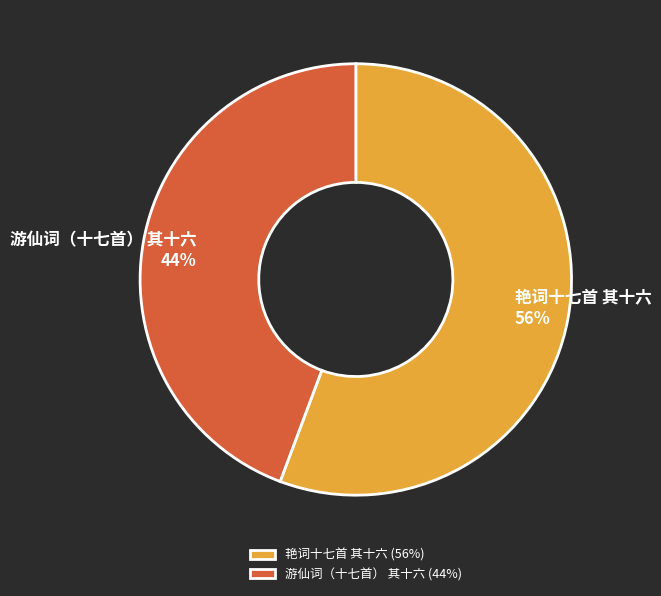

What is the majority slice?

艳词十七首 其十六